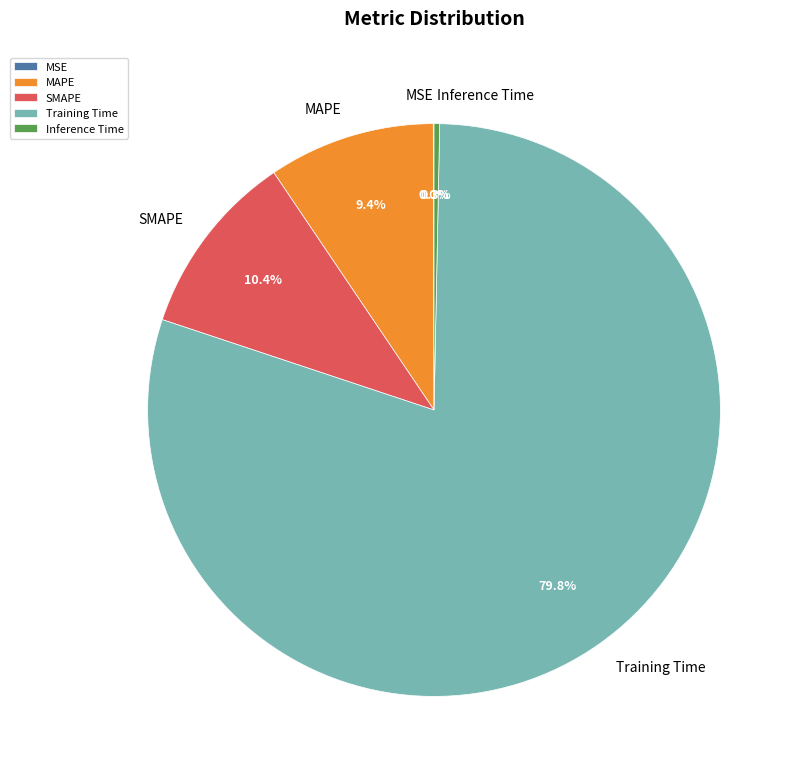

To the nearest percent, what is the combined percentage of Inference Time and SMAPE?

11%